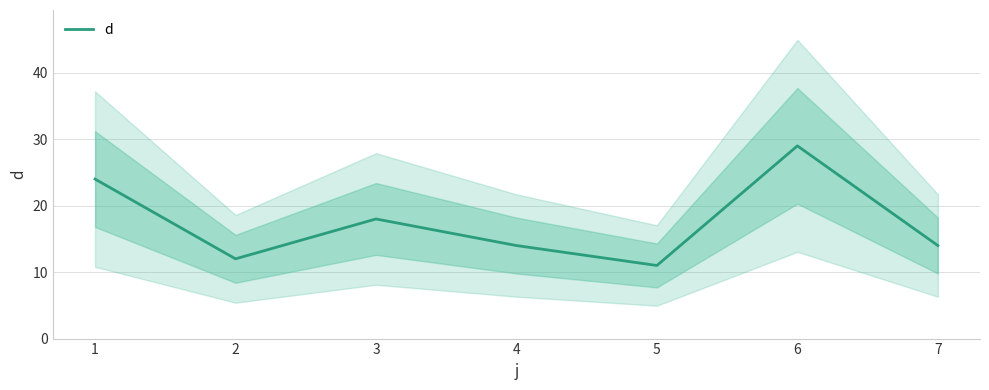

The value at 5 is 11. True or false?

True